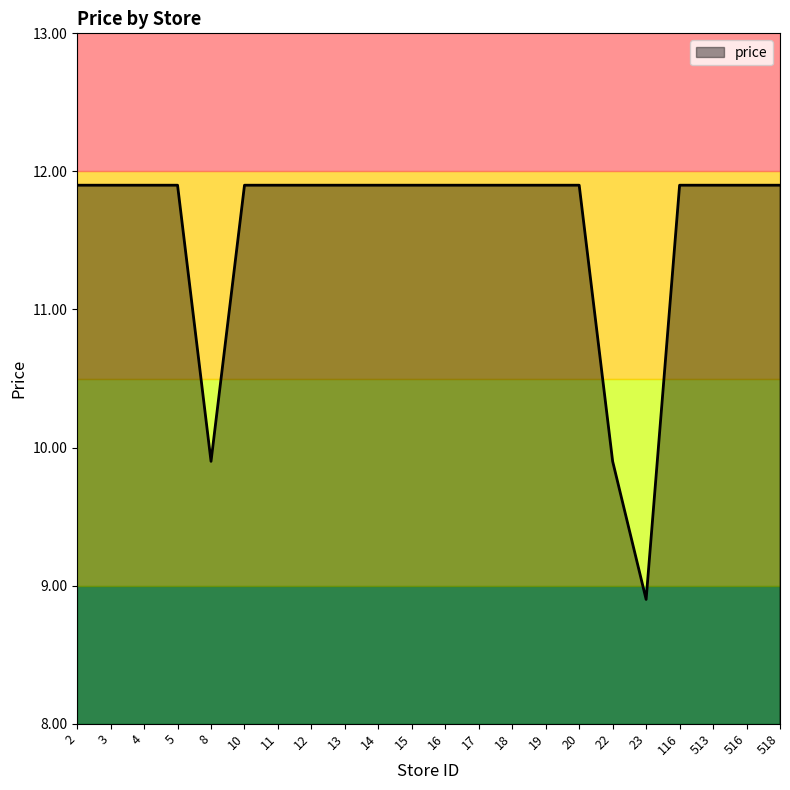

What is the minimum value shown in the chart?

8.9